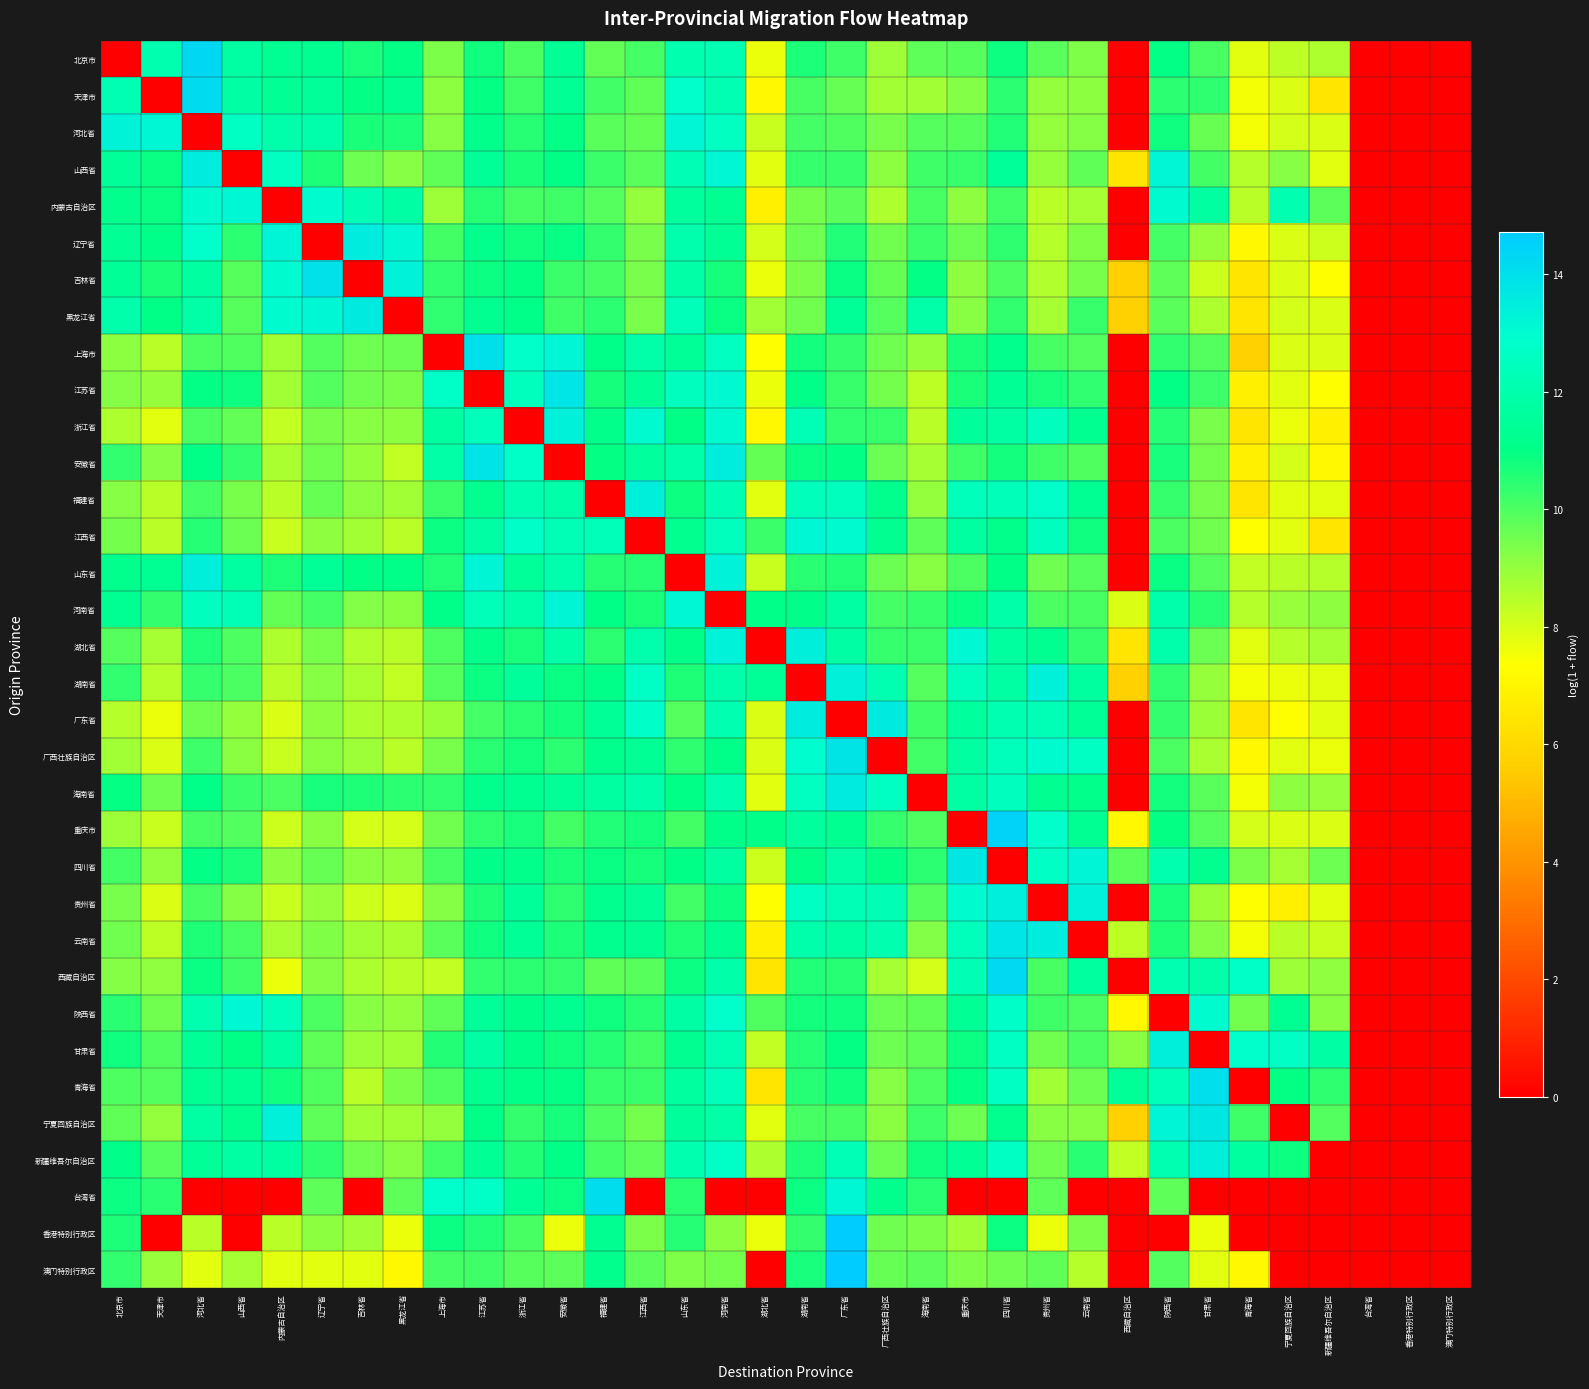

Reading left to right, extract all data points from this chart.

北京市: 北京市=0.0	天津市=12.1	河北省=14.3	山西省=11.8	内蒙古自治区=11.3	辽宁省=11.3	吉林省=10.7	黑龙江省=11.0	上海市=9.4	江苏省=10.8	浙江省=10.0	安徽省=11.4	福建省=9.7	江西省=10.1	山东省=12.1	河南省=12.2	湖北省=7.7	湖南省=10.6	广东省=10.2	广西壮族自治区=8.9	海南省=9.8	重庆市=9.9	四川省=10.9	贵州省=9.8	云南省=9.3	西藏自治区=0.0	陕西省=11.0	甘肃省=10.0	青海省=7.8	宁夏回族自治区=8.4	新疆维吾尔自治区=8.6	台湾省=0.0	香港特别行政区=0.0	澳门特别行政区=0.0
天津市: 北京市=12.2	天津市=0.0	河北省=14.2	山西省=11.8	内蒙古自治区=11.4	辽宁省=11.5	吉林省=11.0	黑龙江省=11.2	上海市=9.1	江苏省=11.0	浙江省=10.2	安徽省=11.4	福建省=10.2	江西省=9.7	山东省=12.9	河南省=12.2	湖北省=7.1	湖南省=10.0	广东省=9.6	广西壮族自治区=8.8	海南省=8.8	重庆市=9.3	四川省=10.4	贵州省=9.0	云南省=9.1	西藏自治区=0.0	陕西省=10.5	甘肃省=10.4	青海省=7.5	宁夏回族自治区=7.9	新疆维吾尔自治区=6.4	台湾省=0.0	香港特别行政区=0.0	澳门特别行政区=0.0
河北省: 北京市=13.3	天津市=13.2	河北省=0.0	山西省=12.6	内蒙古自治区=12.0	辽宁省=12.0	吉林省=10.7	黑龙江省=10.7	上海市=9.2	江苏省=11.1	浙江省=10.5	安徽省=11.0	福建省=9.8	江西省=9.7	山东省=13.2	河南省=12.5	湖北省=8.2	湖南省=10.1	广东省=10.0	广西壮族自治区=9.4	海南省=9.9	重庆市=9.9	四川省=10.6	贵州省=9.0	云南省=9.3	西藏自治区=0.0	陕西省=10.8	甘肃省=9.6	青海省=7.5	宁夏回族自治区=8.0	新疆维吾尔自治区=7.9	台湾省=0.0	香港特别行政区=0.0	澳门特别行政区=0.0
山西省: 北京市=11.5	天津市=10.9	河北省=13.5	山西省=0.0	内蒙古自治区=12.5	辽宁省=10.7	吉林省=9.6	黑龙江省=9.2	上海市=9.7	江苏省=11.4	浙江省=10.7	安徽省=11.0	福建省=10.3	江西省=9.8	山东省=12.2	河南省=13.2	湖北省=7.8	湖南省=10.3	广东省=10.3	广西壮族自治区=9.1	海南省=10.2	重庆市=10.3	四川省=11.5	贵州省=9.0	云南省=9.7	西藏自治区=6.4	陕西省=13.2	甘肃省=10.2	青海省=8.5	宁夏回族自治区=9.2	新疆维吾尔自治区=7.8	台湾省=0.0	香港特别行政区=0.0	澳门特别行政区=0.0
内蒙古自治区: 北京市=11.2	天津市=10.9	河北省=13.0	山西省=13.1	内蒙古自治区=0.0	辽宁省=13.0	吉林省=12.2	黑龙江省=11.8	上海市=8.9	江苏省=10.5	浙江省=10.1	安徽省=10.2	福建省=9.9	江西省=9.0	山东省=11.6	河南省=11.3	湖北省=6.8	湖南省=9.4	广东省=9.8	广西壮族自治区=8.6	海南省=10.0	重庆市=9.1	四川省=10.2	贵州省=8.4	云南省=8.7	西藏自治区=0.0	陕西省=13.1	甘肃省=11.7	青海省=8.4	宁夏回族自治区=12.1	新疆维吾尔自治区=9.8	台湾省=0.0	香港特别行政区=0.0	澳门特别行政区=0.0
辽宁省: 北京市=11.4	天津市=11.1	河北省=12.8	山西省=10.5	内蒙古自治区=13.2	辽宁省=0.0	吉林省=13.5	黑龙江省=13.1	上海市=10.1	江苏省=11.2	浙江省=10.8	安徽省=11.0	福建省=10.3	江西省=9.4	山东省=12.0	河南省=11.4	湖北省=8.0	湖南省=9.6	广东省=10.6	广西壮族自治区=9.5	海南省=10.2	重庆市=9.6	四川省=10.4	贵州省=8.5	云南省=9.3	西藏自治区=0.0	陕西省=10.1	甘肃省=9.0	青海省=7.1	宁夏回族自治区=7.9	新疆维吾尔自治区=8.1	台湾省=0.0	香港特别行政区=0.0	澳门特别行政区=0.0
吉林省: 北京市=11.5	天津市=10.7	河北省=11.7	山西省=9.9	内蒙古自治区=13.0	辽宁省=13.9	吉林省=0.0	黑龙江省=13.3	上海市=10.4	江苏省=10.9	浙江省=11.0	安徽省=10.3	福建省=10.1	江西省=9.4	山东省=11.9	河南省=10.7	湖北省=7.7	湖南省=9.4	广东省=10.9	广西壮族自治区=9.7	海南省=11.0	重庆市=9.1	四川省=10.0	贵州省=8.6	云南省=9.4	西藏自治区=5.7	陕西省=9.8	甘肃省=8.1	青海省=6.4	宁夏回族自治区=7.9	新疆维吾尔自治区=7.3	台湾省=0.0	香港特别行政区=0.0	澳门特别行政区=0.0
黑龙江省: 北京市=12.0	天津市=11.0	河北省=11.9	山西省=9.9	内蒙古自治区=13.0	辽宁省=13.1	吉林省=13.6	黑龙江省=0.0	上海市=10.4	江苏省=11.3	浙江省=11.1	安徽省=10.2	福建省=10.5	江西省=9.4	山东省=12.4	河南省=10.9	湖北省=8.8	湖南省=9.5	广东省=11.4	广西壮族自治区=9.9	海南省=11.9	重庆市=9.2	四川省=10.4	贵州省=8.7	云南省=10.3	西藏自治区=5.7	陕西省=9.8	甘肃省=8.6	青海省=6.4	宁夏回族自治区=8.0	新疆维吾尔自治区=7.9	台湾省=0.0	香港特别行政区=0.0	澳门特别行政区=0.0
上海市: 北京市=9.1	天津市=8.4	河北省=10.0	山西省=10.0	内蒙古自治区=8.8	辽宁省=9.9	吉林省=9.5	黑龙江省=9.6	上海市=0.0	江苏省=14.0	浙江省=12.8	安徽省=13.2	福建省=11.1	江西省=11.9	山东省=11.4	河南省=12.6	湖北省=7.3	湖南省=10.8	广东省=10.3	广西壮族自治区=9.5	海南省=9.0	重庆市=10.7	四川省=11.2	贵州省=10.1	云南省=9.9	西藏自治区=0.0	陕西省=10.4	甘肃省=9.9	青海省=5.7	宁夏回族自治区=7.9	新疆维吾尔自治区=7.9	台湾省=0.0	香港特别行政区=0.0	澳门特别行政区=0.0
江苏省: 北京市=9.3	天津市=9.0	河北省=11.0	山西省=10.9	内蒙古自治区=8.8	辽宁省=9.9	吉林省=9.5	黑龙江省=9.4	上海市=12.7	江苏省=0.0	浙江省=12.5	安徽省=13.8	福建省=10.7	江西省=11.5	山东省=12.5	河南省=13.1	湖北省=7.7	湖南省=11.1	广东省=10.3	广西壮族自治区=9.4	海南省=8.4	重庆市=10.7	四川省=11.4	贵州省=10.7	云南省=10.4	西藏自治区=0.0	陕西省=11.0	甘肃省=10.2	青海省=6.8	宁夏回族自治区=7.8	新疆维吾尔自治区=7.3	台湾省=0.0	香港特别行政区=0.0	澳门特别行政区=0.0
浙江省: 北京市=8.6	天津市=7.8	河北省=10.0	山西省=9.7	内蒙古自治区=8.3	辽宁省=9.4	吉林省=9.2	黑龙江省=9.1	上海市=11.7	江苏省=12.4	浙江省=0.0	安徽省=13.4	福建省=11.2	江西省=13.1	山东省=11.0	河南省=13.0	湖北省=7.1	湖南省=12.3	广东省=10.4	广西壮族自治区=10.3	海南省=8.4	重庆市=11.6	四川省=11.8	贵州省=12.5	云南省=11.3	西藏自治区=0.0	陕西省=10.5	甘肃省=9.4	青海省=6.4	宁夏回族自治区=7.7	新疆维吾尔自治区=6.8	台湾省=0.0	香港特别行政区=0.0	澳门特别行政区=0.0
安徽省: 北京市=10.4	天津市=9.2	河北省=11.0	山西省=10.3	内蒙古自治区=8.7	辽宁省=9.5	吉林省=9.0	黑龙江省=8.3	上海市=11.9	江苏省=13.9	浙江省=12.7	安徽省=0.0	福建省=11.0	江西省=11.6	山东省=12.0	河南省=13.5	湖北省=9.7	湖南省=10.9	广东省=11.0	广西壮族自治区=9.6	海南省=8.7	重庆市=10.2	四川省=10.8	贵州省=10.2	云南省=10.0	西藏自治区=0.0	陕西省=10.7	甘肃省=9.4	青海省=6.8	宁夏回族自治区=8.0	新疆维吾尔自治区=7.1	台湾省=0.0	香港特别行政区=0.0	澳门特别行政区=0.0
福建省: 北京市=9.2	天津市=8.4	河北省=10.1	山西省=9.4	内蒙古自治区=8.4	辽宁省=9.6	吉林省=9.1	黑龙江省=8.8	上海市=10.2	江苏省=11.2	浙江省=12.2	安徽省=12.0	福建省=0.0	江西省=13.5	山东省=10.9	河南省=12.3	湖北省=7.8	湖南省=12.5	广东省=12.5	广西壮族自治区=11.2	海南省=9.0	重庆市=12.4	四川省=12.3	贵州省=12.8	云南省=11.3	西藏自治区=0.0	陕西省=10.3	甘肃省=9.4	青海省=6.4	宁夏回族自治区=7.8	新疆维吾尔自治区=7.8	台湾省=0.0	香港特别行政区=0.0	澳门特别行政区=0.0
江西省: 北京市=9.4	天津市=8.4	河北省=10.5	山西省=9.6	内蒙古自治区=8.2	辽宁省=9.1	吉林省=8.8	黑龙江省=8.4	上海市=10.9	江苏省=11.8	浙江省=12.8	安徽省=12.3	福建省=12.4	江西省=0.0	山东省=11.2	河南省=12.5	湖北省=10.2	湖南省=13.1	广东省=13.0	广西壮族自治区=11.3	海南省=9.8	重庆市=11.7	四川省=11.2	贵州省=12.5	云南省=10.8	西藏自治区=0.0	陕西省=10.0	甘肃省=9.5	青海省=7.3	宁夏回族自治区=7.8	新疆维吾尔自治区=6.4	台湾省=0.0	香港特别行政区=0.0	澳门特别行政区=0.0
山东省: 北京市=11.2	天津市=11.3	河北省=13.4	山西省=11.7	内蒙古自治区=10.7	辽宁省=11.5	吉林省=11.0	黑龙江省=11.1	上海市=10.6	江苏省=13.2	浙江省=11.5	安徽省=12.0	福建省=10.5	江西省=10.5	山东省=0.0	河南省=13.3	湖北省=8.2	湖南省=10.5	广东省=10.6	广西壮族自治区=9.6	海南省=9.2	重庆市=10.0	四川省=11.0	贵州省=9.5	云南省=9.9	西藏自治区=0.0	陕西省=10.9	甘肃省=9.9	青海省=8.3	宁夏回族自治区=8.4	新疆维吾尔自治区=8.5	台湾省=0.0	香港特别行政区=0.0	澳门特别行政区=0.0
河南省: 北京市=11.3	天津市=10.3	河北省=12.5	山西省=12.3	内蒙古自治区=9.7	辽宁省=10.1	吉林省=9.3	黑龙江省=9.2	上海市=11.1	江苏省=12.4	浙江省=12.0	安徽省=13.2	福建省=11.0	江西省=10.7	山东省=13.1	河南省=0.0	湖北省=11.1	湖南省=11.1	广东省=11.8	广西壮族自治区=10.1	海南省=10.3	重庆市=10.9	四川省=12.0	贵州省=10.0	云南省=10.1	西藏自治区=7.9	陕西省=12.0	甘肃省=10.5	青海省=8.5	宁夏回族自治区=9.0	新疆维吾尔自治区=9.1	台湾省=0.0	香港特别行政区=0.0	澳门特别行政区=0.0
湖北省: 北京市=9.9	天津市=8.7	河北省=10.6	山西省=10.0	内蒙古自治区=8.6	辽宁省=9.4	吉林省=8.6	黑龙江省=8.4	上海市=10.0	江苏省=11.2	浙江省=10.7	安徽省=12.0	福建省=10.5	江西省=12.0	山东省=11.1	河南省=13.3	湖北省=0.0	湖南省=13.4	广东省=11.8	广西壮族自治区=10.3	海南省=10.2	重庆市=13.1	四川省=11.6	贵州省=11.3	云南省=10.3	西藏自治区=6.4	陕西省=12.0	甘肃省=9.6	青海省=7.8	宁夏回族自治区=8.5	新疆维吾尔自治区=8.7	台湾省=0.0	香港特别行政区=0.0	澳门特别行政区=0.0
湖南省: 北京市=10.4	天津市=8.5	河北省=10.3	山西省=10.0	内蒙古自治区=8.4	辽宁省=9.2	吉林省=8.7	黑龙江省=8.3	上海市=9.9	江苏省=10.9	浙江省=11.6	安徽省=10.9	福建省=11.1	江西省=12.7	山东省=10.6	河南省=12.0	湖北省=11.5	湖南省=0.0	广东省=13.4	广西壮族自治区=12.2	海南省=9.9	重庆市=12.5	四川省=11.8	贵州省=13.4	云南省=11.7	西藏自治区=5.7	陕西省=10.4	甘肃省=9.0	青海省=7.5	宁夏回族自治区=7.7	新疆维吾尔自治区=7.8	台湾省=0.0	香港特别行政区=0.0	澳门特别行政区=0.0
广东省: 北京市=8.5	天津市=7.7	河北省=9.5	山西省=9.0	内蒙古自治区=7.9	辽宁省=9.1	吉林省=8.6	黑龙江省=8.6	上海市=8.9	江苏省=10.1	浙江省=10.5	安徽省=10.8	福建省=11.4	江西省=12.8	山东省=9.9	河南省=12.1	湖北省=7.9	湖南省=13.5	广东省=0.0	广西壮族自治区=13.6	海南省=10.2	重庆市=11.6	四川省=12.2	贵州省=12.3	云南省=11.4	西藏自治区=0.0	陕西省=10.3	甘肃省=8.9	青海省=6.4	宁夏回族自治区=7.3	新疆维吾尔自治区=7.8	台湾省=0.0	香港特别行政区=0.0	澳门特别行政区=0.0
广西壮族自治区: 北京市=8.8	天津市=7.9	河北省=10.2	山西省=9.2	内蒙古自治区=8.2	辽宁省=9.2	吉林省=8.9	黑龙江省=8.4	上海市=9.4	江苏省=10.5	浙江省=10.8	安徽省=10.5	福建省=11.2	江西省=11.4	山东省=10.4	河南省=11.1	湖北省=7.9	湖南省=12.9	广东省=13.8	广西壮族自治区=0.0	海南省=10.2	重庆市=11.7	四川省=12.4	贵州省=13.0	云南省=12.6	西藏自治区=0.0	陕西省=10.0	甘肃省=8.7	青海省=7.1	宁夏回族自治区=7.8	新疆维吾尔自治区=7.7	台湾省=0.0	香港特别行政区=0.0	澳门特别行政区=0.0
海南省: 北京市=11.0	天津市=9.5	河北省=11.1	山西省=10.2	内蒙古自治区=10.0	辽宁省=10.7	吉林省=10.6	黑龙江省=10.5	上海市=10.4	江苏省=11.2	浙江省=11.3	安徽省=11.4	福建省=11.7	江西省=12.0	山东省=11.0	河南省=12.1	湖北省=7.8	湖南省=12.5	广东省=13.6	广西壮族自治区=12.6	海南省=0.0	重庆市=11.8	四川省=12.5	贵州省=11.3	云南省=11.1	西藏自治区=0.0	陕西省=10.8	甘肃省=9.8	青海省=7.5	宁夏回族自治区=9.1	新疆维吾尔自治区=9.0	台湾省=0.0	香港特别行政区=0.0	澳门特别行政区=0.0
重庆市: 北京市=8.9	天津市=8.2	河北省=10.1	山西省=9.9	内蒙古自治区=8.1	辽宁省=9.2	吉林省=8.0	黑龙江省=8.0	上海市=9.5	江苏省=10.4	浙江省=10.7	安徽省=10.2	福建省=10.6	江西省=10.8	山东省=10.2	河南省=11.1	湖北省=11.1	湖南省=11.6	广东省=11.3	广西壮族自治区=10.3	海南省=10.0	重庆市=0.0	四川省=14.4	贵州省=12.9	云南省=11.3	西藏自治区=7.1	陕西省=11.0	甘肃省=9.9	青海省=8.0	宁夏回族自治区=7.9	新疆维吾尔自治区=7.9	台湾省=0.0	香港特别行政区=0.0	澳门特别行政区=0.0
四川省: 北京市=10.2	天津市=9.0	河北省=11.0	山西省=10.7	内蒙古自治区=9.1	辽宁省=9.6	吉林省=9.1	黑龙江省=9.0	上海市=10.1	江苏省=11.1	浙江省=11.1	安徽省=10.7	福建省=10.9	江西省=10.7	山东省=11.0	河南省=11.7	湖北省=8.1	湖南省=11.1	广东省=11.9	广西壮族自治区=11.0	海南省=10.5	重庆市=13.7	四川省=0.0	贵州省=12.7	云南省=13.3	西藏自治区=9.8	陕西省=12.1	甘肃省=11.2	青海省=9.4	宁夏回族自治区=8.7	新疆维吾尔自治区=9.6	台湾省=0.0	香港特别行政区=0.0	澳门特别行政区=0.0
贵州省: 北京市=9.4	天津市=7.9	河北省=10.0	山西省=9.3	内蒙古自治区=8.2	辽宁省=9.0	吉林省=8.1	黑龙江省=7.9	上海市=9.3	江苏省=10.6	浙江省=11.5	安徽省=10.4	福建省=11.2	江西省=11.4	山东省=10.2	河南省=10.9	湖北省=7.3	湖南省=12.6	广东省=12.3	广西壮族自治区=12.2	海南省=9.9	重庆市=13.0	四川省=13.5	贵州省=0.0	云南省=13.4	西藏自治区=0.0	陕西省=10.7	甘肃省=8.9	青海省=7.3	宁夏回族自治区=6.8	新疆维吾尔自治区=7.8	台湾省=0.0	香港特别行政区=0.0	澳门特别行政区=0.0
云南省: 北京市=9.5	天津市=8.4	河北省=10.6	山西省=10.1	内蒙古自治区=8.7	辽宁省=9.3	吉林省=8.8	黑龙江省=8.7	上海市=9.8	江苏省=10.8	浙江省=11.4	安徽省=10.6	福建省=11.2	江西省=11.3	山东省=10.6	河南省=11.3	湖北省=6.8	湖南省=12.0	广东省=11.8	广西壮族自治区=12.1	海南省=9.3	重庆市=12.4	四川省=13.8	贵州省=13.5	云南省=0.0	西藏自治区=8.4	陕西省=10.6	甘肃省=9.3	青海省=7.5	宁夏回族自治区=8.4	新疆维吾尔自治区=8.2	台湾省=0.0	香港特别行政区=0.0	澳门特别行政区=0.0
西藏自治区: 北京市=9.3	天津市=9.1	河北省=10.9	山西省=10.2	内蒙古自治区=7.7	辽宁省=9.3	吉林省=8.6	黑龙江省=8.4	上海市=8.3	江苏省=10.4	浙江省=10.5	安徽省=10.3	福建省=9.7	江西省=9.9	山东省=10.9	河南省=11.9	湖北省=6.4	湖南省=10.6	广东省=10.5	广西壮族自治区=8.7	海南省=8.0	重庆市=12.3	四川省=14.2	贵州省=10.0	云南省=11.6	西藏自治区=0.0	陕西省=12.1	甘肃省=11.9	青海省=12.8	宁夏回族自治区=8.9	新疆维吾尔自治区=9.1	台湾省=0.0	香港特别行政区=0.0	澳门特别行政区=0.0
陕西省: 北京市=10.5	天津市=9.5	河北省=12.1	山西省=13.1	内蒙古自治区=12.4	辽宁省=10.0	吉林省=9.2	黑龙江省=9.0	上海市=9.7	江苏省=11.5	浙江省=11.1	安徽省=11.3	福建省=10.8	江西省=10.5	山东省=11.8	河南省=12.9	湖北省=10.0	湖南省=10.8	广东省=10.8	广西壮族自治区=9.6	海南省=9.7	重庆市=11.4	四川省=12.8	贵州省=10.2	云南省=10.0	西藏自治区=7.1	陕西省=0.0	甘肃省=13.0	青海省=9.5	宁夏回族自治区=11.3	新疆维吾尔自治区=9.2	台湾省=0.0	香港特别行政区=0.0	澳门特别行政区=0.0
甘肃省: 北京市=10.8	天津市=10.0	河北省=11.4	山西省=11.0	内蒙古自治区=11.8	辽宁省=9.7	吉林省=8.9	黑龙江省=8.8	上海市=10.6	江苏省=11.8	浙江省=11.1	安徽省=10.8	福建省=10.5	江西省=10.1	山东省=11.3	河南省=12.2	湖北省=8.3	湖南省=10.5	广东省=11.0	广西壮族自治区=9.6	海南省=9.7	重庆市=10.9	四川省=12.6	贵州省=9.5	云南省=10.0	西藏自治区=9.2	陕西省=13.4	甘肃省=0.0	青海省=12.8	宁夏回族自治区=12.7	新疆维吾尔自治区=11.8	台湾省=0.0	香港特别行政区=0.0	澳门特别行政区=0.0
青海省: 北京市=10.0	天津市=9.9	河北省=11.3	山西省=11.3	内蒙古自治区=10.8	辽宁省=10.0	吉林省=8.4	黑龙江省=9.4	上海市=10.0	江苏省=11.3	浙江省=11.1	安徽省=11.0	福建省=10.3	江西省=10.3	山东省=11.6	河南省=12.4	湖北省=6.4	湖南省=10.5	广东省=10.8	广西壮族自治区=9.2	海南省=10.0	重庆市=11.0	四川省=12.6	贵州省=8.8	云南省=9.6	西藏自治区=11.4	陕西省=12.4	甘肃省=14.0	青海省=0.0	宁夏回族自治区=11.0	新疆维吾尔自治区=10.4	台湾省=0.0	香港特别行政区=0.0	澳门特别行政区=0.0
宁夏回族自治区: 北京市=9.7	天津市=9.0	河北省=11.8	山西省=11.2	内蒙古自治区=13.4	辽宁省=9.8	吉林省=8.8	黑龙江省=8.8	上海市=9.0	江苏省=11.1	浙江省=10.3	安徽省=10.8	福建省=10.0	江西省=9.4	山东省=11.6	河南省=11.9	湖北省=7.8	湖南省=10.1	广东省=10.0	广西壮族自治区=9.2	海南省=10.2	重庆市=9.6	四川省=11.2	贵州省=9.2	云南省=9.2	西藏自治区=5.7	陕西省=13.2	甘肃省=13.7	青海省=10.2	宁夏回族自治区=0.0	新疆维吾尔自治区=9.9	台湾省=0.0	香港特别行政区=0.0	澳门特别行政区=0.0
新疆维吾尔自治区: 北京市=11.1	天津市=9.9	河北省=11.5	山西省=11.8	内蒙古自治区=11.7	辽宁省=10.4	吉林省=9.5	黑龙江省=9.2	上海市=10.2	江苏省=11.4	浙江省=10.6	安徽省=11.0	福建省=10.1	江西省=9.8	山东省=12.1	河南省=12.8	湖北省=8.6	湖南省=10.6	广东省=12.3	广西壮族自治区=9.6	海南省=10.8	重庆市=11.4	四川省=12.6	贵州省=9.5	云南省=10.5	西藏自治区=8.3	陕西省=12.1	甘肃省=13.4	青海省=11.7	宁夏回族自治区=10.8	新疆维吾尔自治区=0.0	台湾省=0.0	香港特别行政区=0.0	澳门特别行政区=0.0
台湾省: 北京市=10.9	天津市=10.5	河北省=0.0	山西省=0.0	内蒙古自治区=0.0	辽宁省=9.8	吉林省=0.0	黑龙江省=9.8	上海市=12.8	江苏省=12.7	浙江省=11.4	安徽省=10.9	福建省=14.1	江西省=0.0	山东省=10.5	河南省=0.0	湖北省=0.0	湖南省=10.9	广东省=13.1	广西壮族自治区=11.2	海南省=10.5	重庆市=0.0	四川省=0.0	贵州省=9.8	云南省=0.0	西藏自治区=0.0	陕西省=9.8	甘肃省=0.0	青海省=0.0	宁夏回族自治区=0.0	新疆维吾尔自治区=0.0	台湾省=0.0	香港特别行政区=0.0	澳门特别行政区=0.0
香港特别行政区: 北京市=10.7	天津市=0.0	河北省=8.4	山西省=0.0	内蒙古自治区=8.4	辽宁省=9.1	吉林省=8.8	黑龙江省=7.7	上海市=10.9	江苏省=10.6	浙江省=10.1	安徽省=7.7	福建省=11.3	江西省=9.4	山东省=10.5	河南省=9.1	湖北省=7.7	湖南省=10.3	广东省=14.7	广西壮族自治区=9.5	海南省=9.4	重庆市=8.8	四川省=10.9	贵州省=7.7	云南省=9.4	西藏自治区=0.0	陕西省=0.0	甘肃省=7.7	青海省=0.0	宁夏回族自治区=0.0	新疆维吾尔自治区=0.0	台湾省=0.0	香港特别行政区=0.0	澳门特别行政区=0.0
澳门特别行政区: 北京市=10.4	天津市=9.0	河北省=7.8	山西省=8.7	内蒙古自治区=7.8	辽宁省=7.8	吉林省=7.8	黑龙江省=7.1	上海市=10.1	江苏省=10.2	浙江省=9.9	安徽省=9.8	福建省=11.2	江西省=9.8	山东省=9.3	河南省=9.4	湖北省=0.0	湖南省=10.7	广东省=14.7	广西壮族自治区=9.6	海南省=9.8	重庆市=9.3	四川省=9.5	贵州省=9.7	云南省=8.5	西藏自治区=0.0	陕西省=9.9	甘肃省=7.8	青海省=7.1	宁夏回族自治区=0.0	新疆维吾尔自治区=0.0	台湾省=0.0	香港特别行政区=0.0	澳门特别行政区=0.0